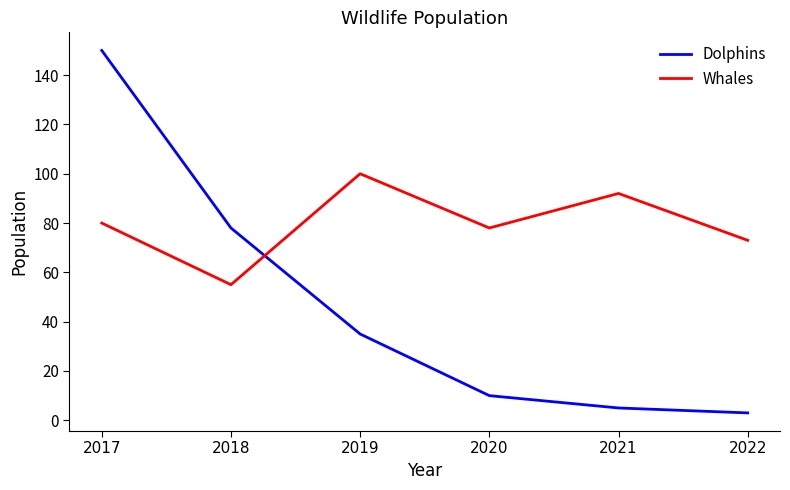

At which category does the chart reach its peak across all series?

2017